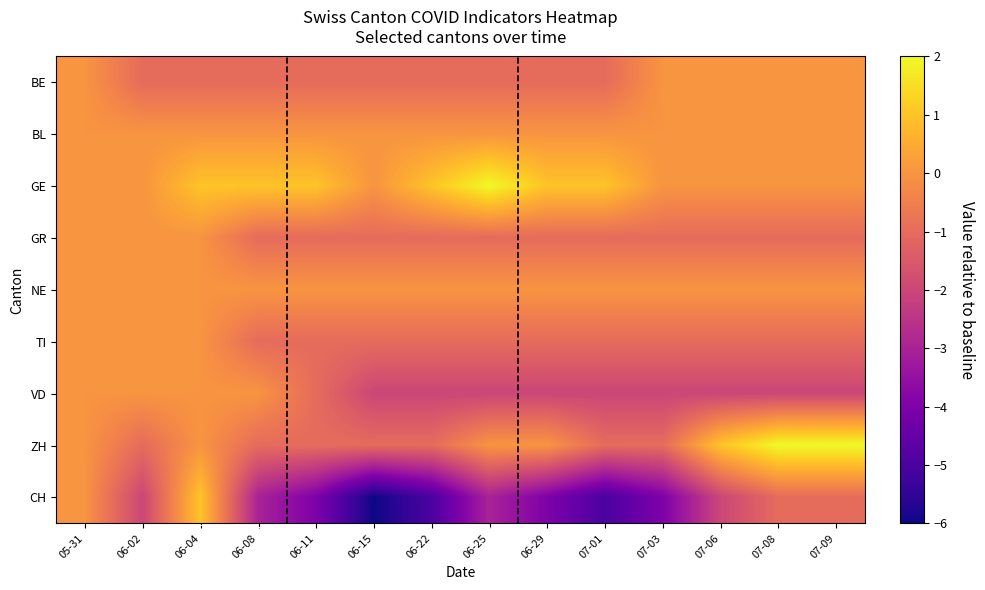

Reading left to right, transcribe all the data shown in this chart.

BE: 05-31=0	06-02=-1	06-04=-1	06-08=-1	06-11=-1	06-15=-1	06-22=-1	06-25=-1	06-29=-1	07-01=-1	07-03=0	07-06=0	07-08=0	07-09=0
BL: 05-31=0	06-02=0	06-04=0	06-08=0	06-11=0	06-15=0	06-22=0	06-25=0	06-29=0	07-01=0	07-03=0	07-06=0	07-08=0	07-09=0
GE: 05-31=0	06-02=0	06-04=1	06-08=1	06-11=1	06-15=0	06-22=1	06-25=2	06-29=1	07-01=1	07-03=0	07-06=0	07-08=0	07-09=0
GR: 05-31=0	06-02=0	06-04=0	06-08=-1	06-11=-1	06-15=-1	06-22=-1	06-25=-1	06-29=-1	07-01=-1	07-03=-1	07-06=-1	07-08=-1	07-09=-1
NE: 05-31=0	06-02=0	06-04=0	06-08=0	06-11=0	06-15=0	06-22=0	06-25=0	06-29=0	07-01=0	07-03=0	07-06=0	07-08=0	07-09=0
TI: 05-31=0	06-02=0	06-04=0	06-08=-1	06-11=-1	06-15=-1	06-22=-1	06-25=-1	06-29=-1	07-01=-1	07-03=-1	07-06=-1	07-08=-1	07-09=-1
VD: 05-31=0	06-02=0	06-04=0	06-08=0	06-11=-1	06-15=-2	06-22=-2	06-25=-2	06-29=-2	07-01=-2	07-03=-2	07-06=-2	07-08=-2	07-09=-2
ZH: 05-31=0	06-02=-1	06-04=0	06-08=-1	06-11=-1	06-15=-1	06-22=-1	06-25=0	06-29=0	07-01=-1	07-03=-1	07-06=1	07-08=2	07-09=2
CH: 05-31=0	06-02=-2	06-04=1	06-08=-3	06-11=-4	06-15=-6	06-22=-5	06-25=-3	06-29=-4	07-01=-5	07-03=-4	07-06=-2	07-08=-1	07-09=-1